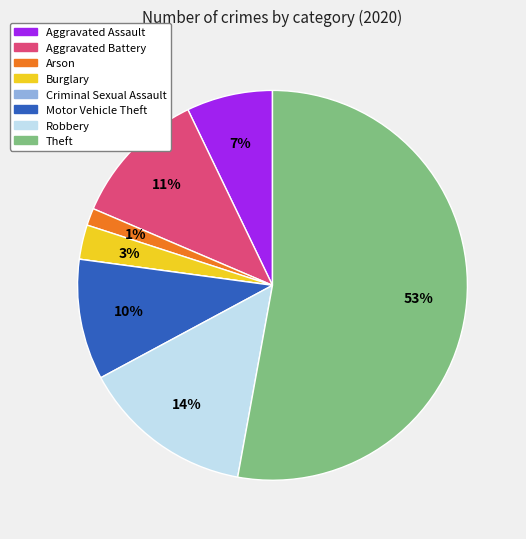

What is the majority slice?

Theft